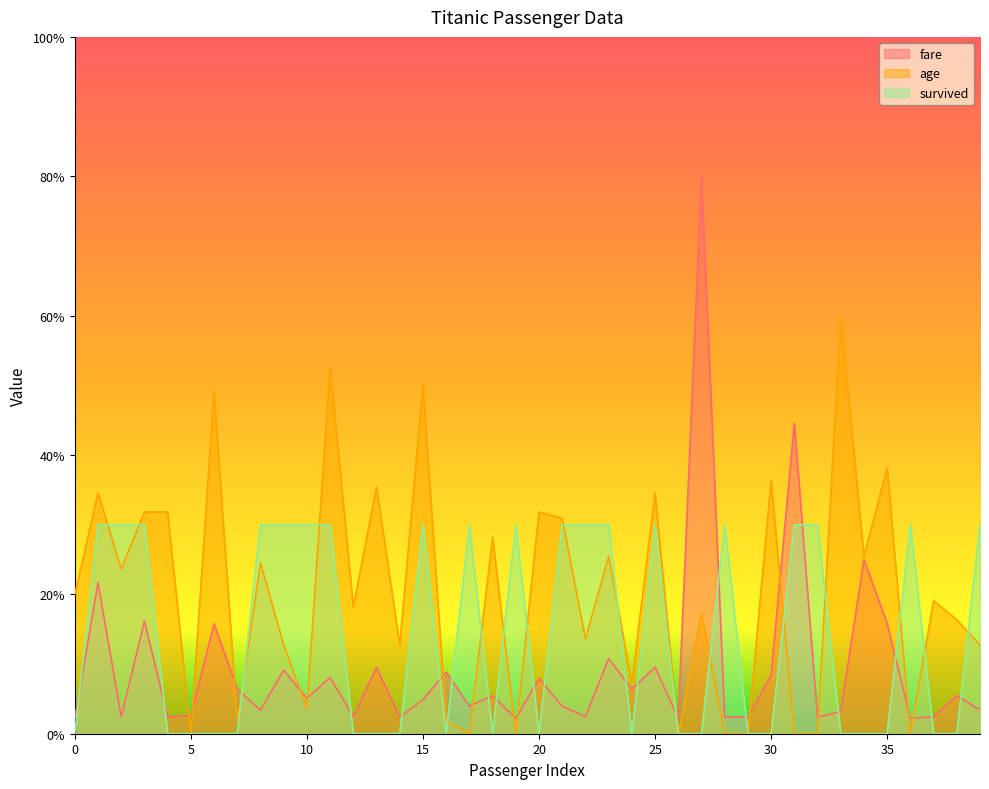

Reading right to left, list all the values displayed in this chart.

fare: 39=3.4	38=5.5	37=2.4	36=2.2	35=15.8	34=25.0	33=3.2	32=2.4	31=44.6	30=8.4	29=2.4	28=2.4	27=80.0	26=2.2	25=9.5	24=6.4	23=10.8	22=2.4	21=4.0	20=7.9	19=2.2	18=5.5	17=4.0	16=8.9	15=4.9	14=2.4	13=9.5	12=2.4	11=8.1	10=5.1	9=9.1	8=3.4	7=6.4	6=15.8	5=2.6	4=2.4	3=16.2	2=2.4	1=21.7	0=2.2
age: 39=12.7	38=16.4	37=19.1	36=0.0	35=38.2	34=25.5	33=60.0	32=0.0	31=0.0	30=36.4	29=0.0	28=0.0	27=17.3	26=0.0	25=34.5	24=7.3	23=25.5	22=13.6	21=30.9	20=31.8	19=0.0	18=28.2	17=0.0	16=1.8	15=50.0	14=12.7	13=35.5	12=18.2	11=52.7	10=3.6	9=12.7	8=24.5	7=1.8	6=49.1	5=0.0	4=31.8	3=31.8	2=23.6	1=34.5	0=20.0
survived: 39=30.0	38=0.0	37=0.0	36=30.0	35=0.0	34=0.0	33=0.0	32=30.0	31=30.0	30=0.0	29=0.0	28=30.0	27=0.0	26=0.0	25=30.0	24=0.0	23=30.0	22=30.0	21=30.0	20=0.0	19=30.0	18=0.0	17=30.0	16=0.0	15=30.0	14=0.0	13=0.0	12=0.0	11=30.0	10=30.0	9=30.0	8=30.0	7=0.0	6=0.0	5=0.0	4=0.0	3=30.0	2=30.0	1=30.0	0=0.0